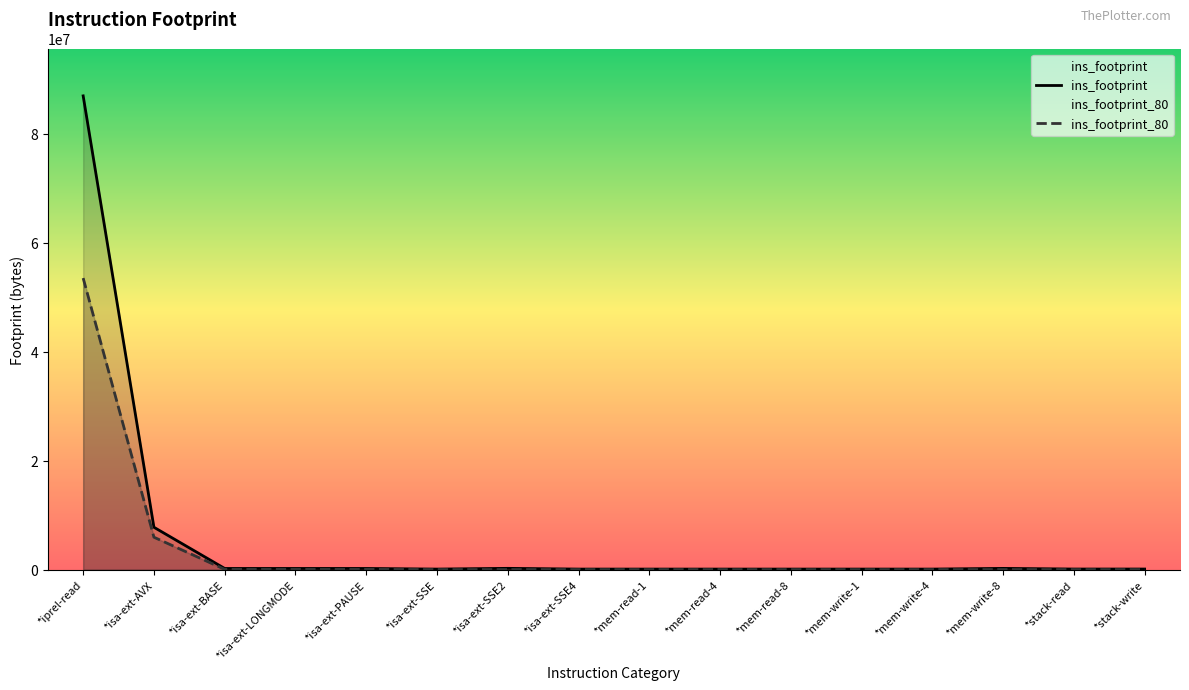

Reading left to right, what are all the values shown in this chart?

ins_footprint: *iprel-read=86944752	*isa-ext-AVX=7768569	*isa-ext-BASE=204369	*isa-ext-LONGMODE=204369	*isa-ext-PAUSE=204369	*isa-ext-SSE=90586	*isa-ext-SSE2=226601	*isa-ext-SSE4=90586	*mem-read-1=90586	*mem-read-4=90586	*mem-read-8=90586	*mem-write-1=90586	*mem-write-4=90586	*mem-write-8=217372	*stack-read=99697	*stack-write=99697
ins_footprint_80: *iprel-read=53500975	*isa-ext-AVX=5941951	*isa-ext-BASE=41417	*isa-ext-LONGMODE=41417	*isa-ext-PAUSE=41417	*isa-ext-SSE=2486	*isa-ext-SSE2=9638	*isa-ext-SSE4=2486	*mem-read-1=2486	*mem-read-4=2486	*mem-read-8=2486	*mem-write-1=2486	*mem-write-4=2486	*mem-write-8=8524	*stack-read=2707	*stack-write=2707